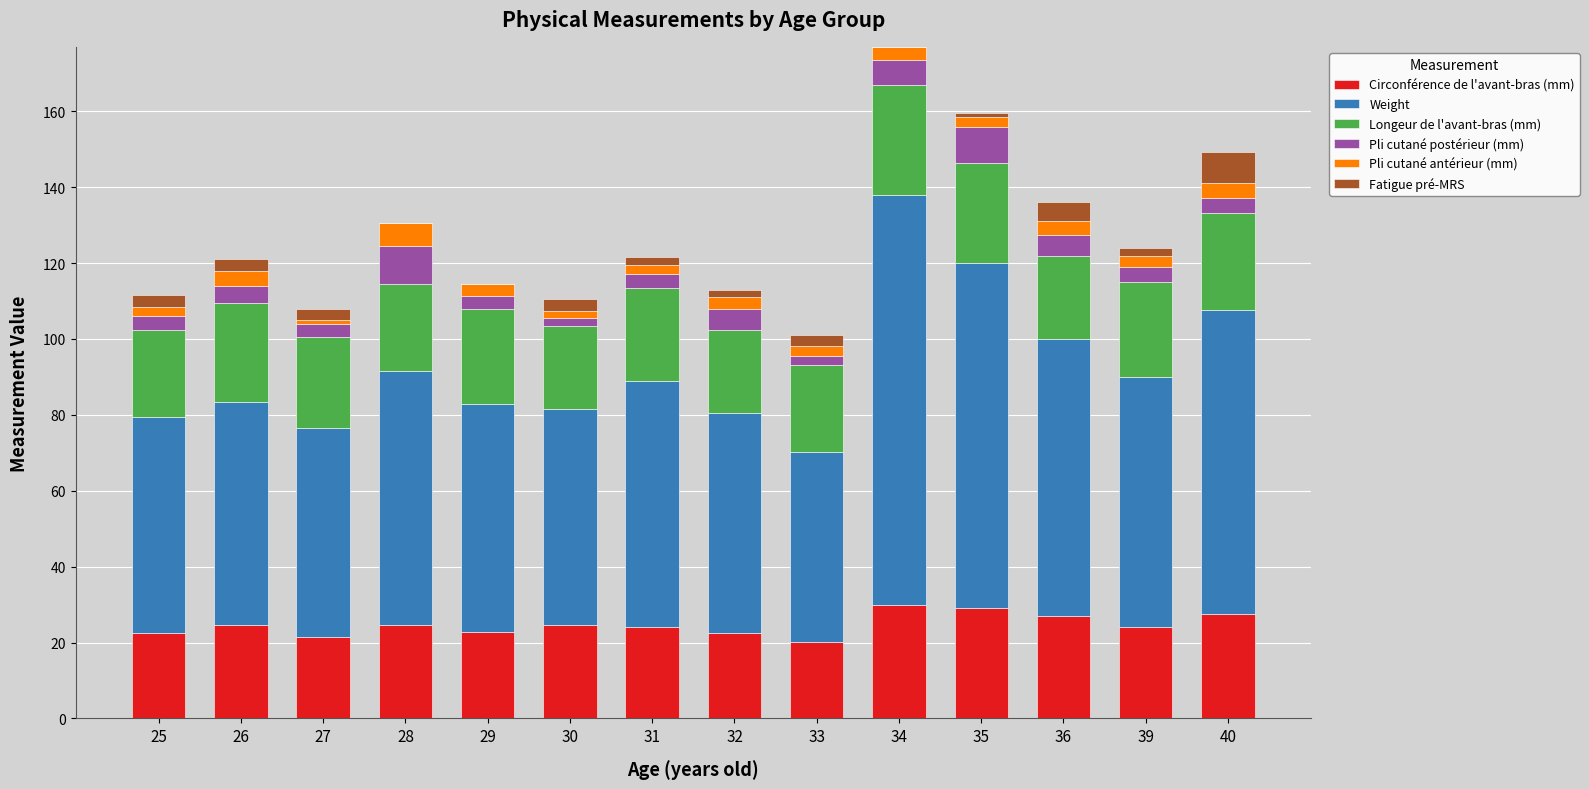

The value of Circonférence de l'avant-bras (mm) at 30 is 38.8. True or false?

False